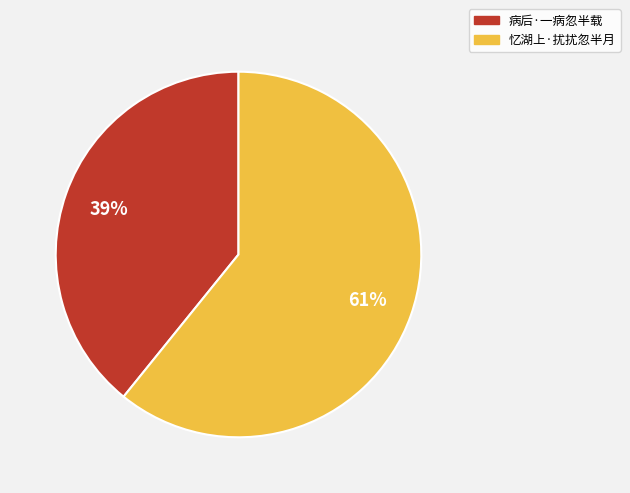

Does 病后·一病忽半载 represent more than half of the total?

No